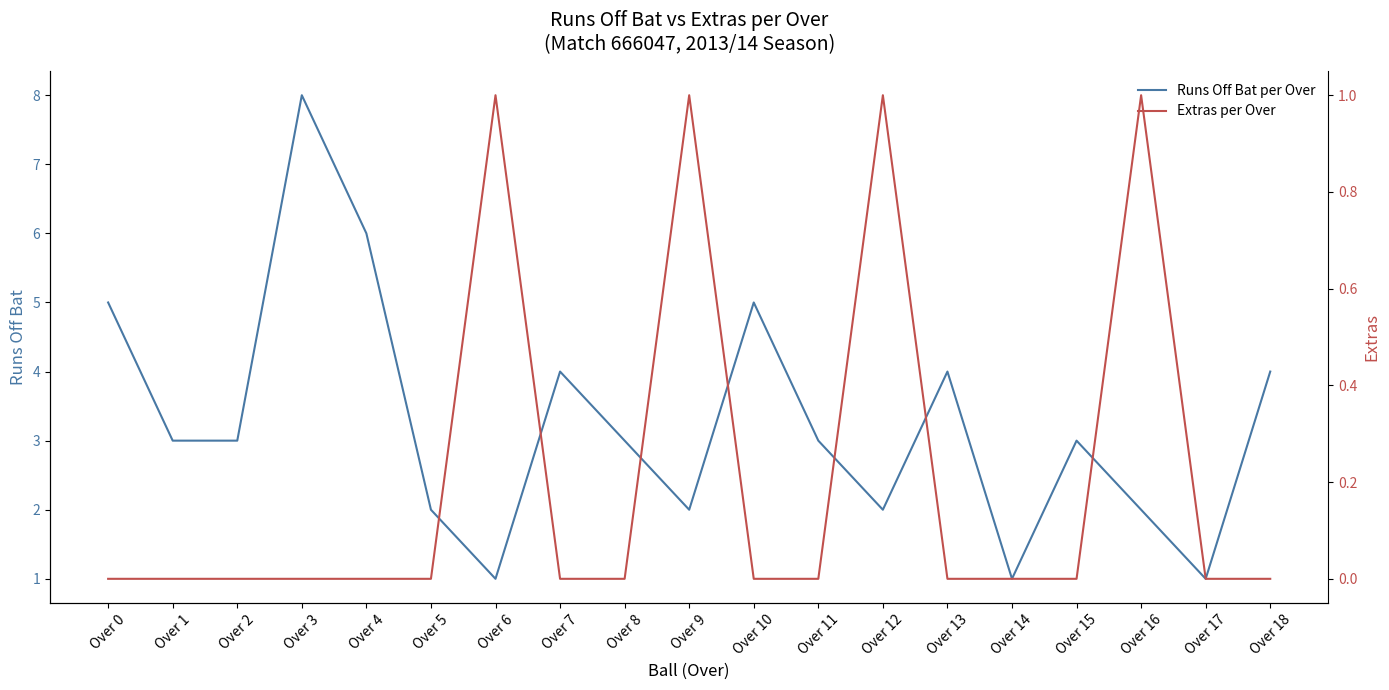

How many values in the Runs Off Bat per Over series exceed 3?

7